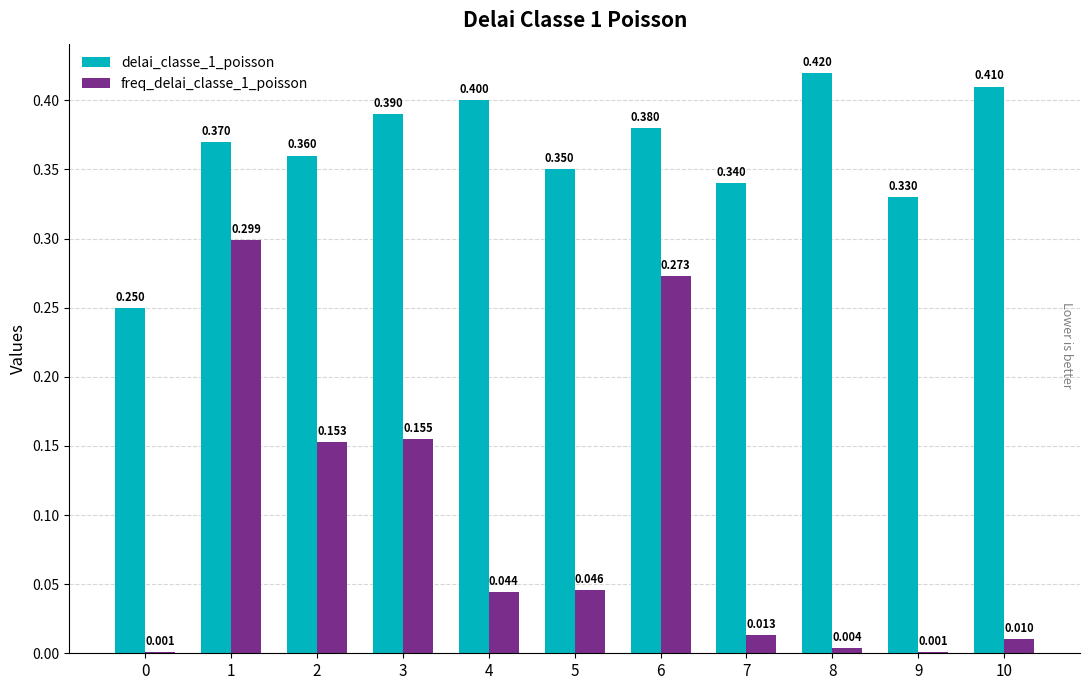

Between 4 and 5, which series saw the biggest shift?

delai_classe_1_poisson